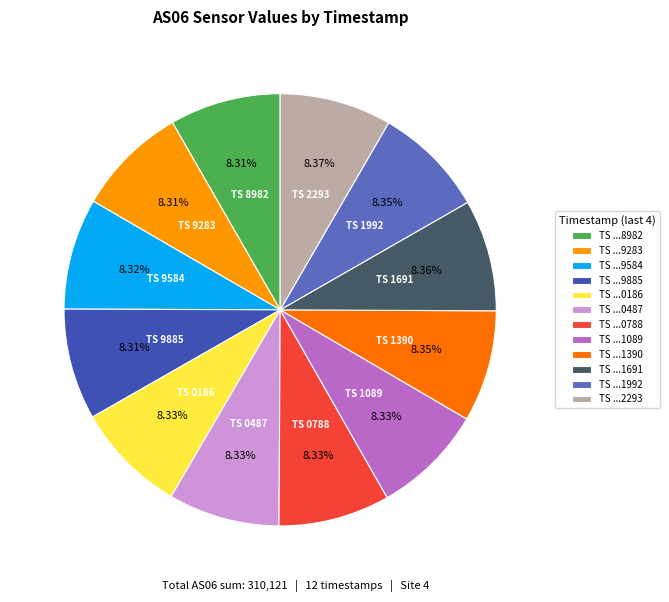

Do TS ...1691 and TS ...0788 together represent more than half of the pie?

No